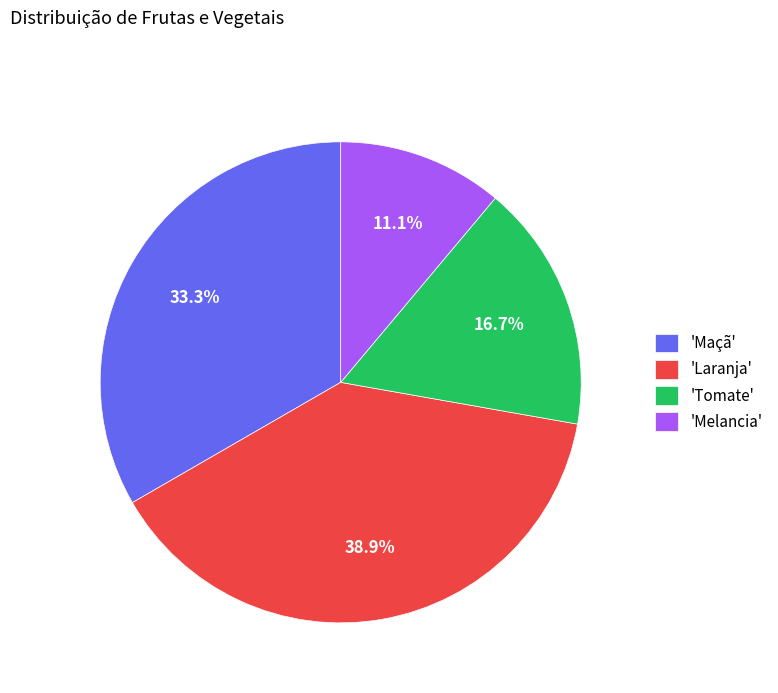

Which has a higher value, 'Maçã' or 'Laranja'?

'Laranja'